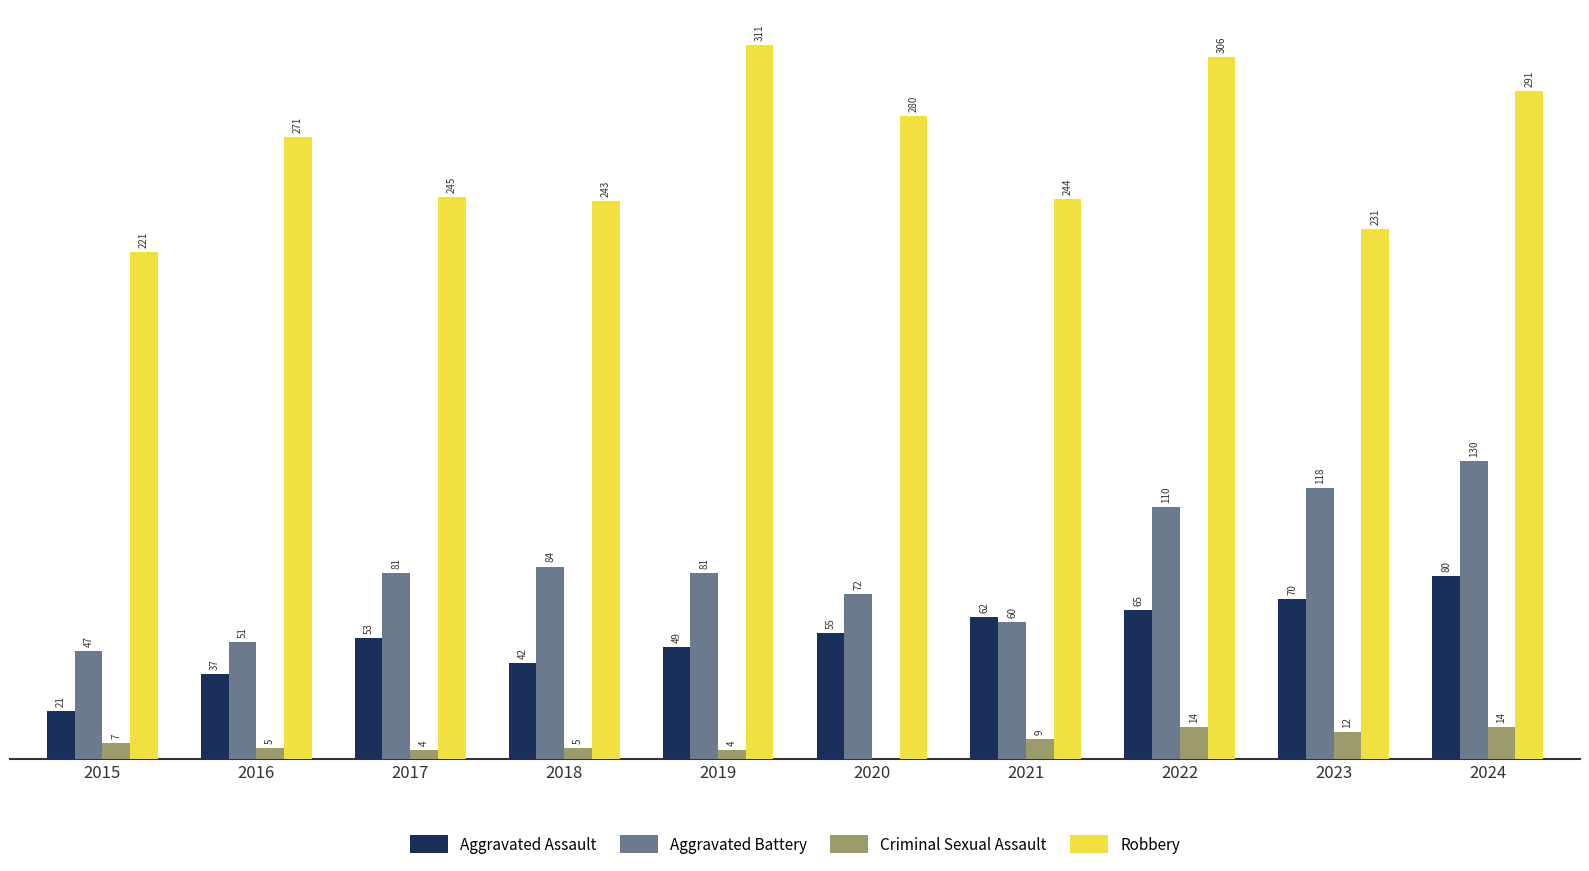

Between 2020 and 2023, which series saw the biggest shift?

Robbery